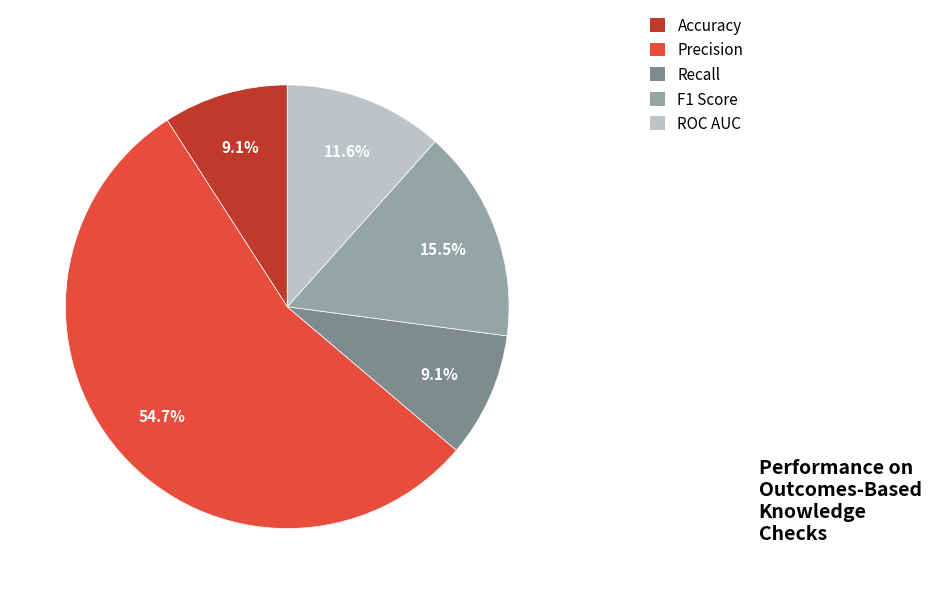

Does Accuracy account for over 50% of the chart?

No